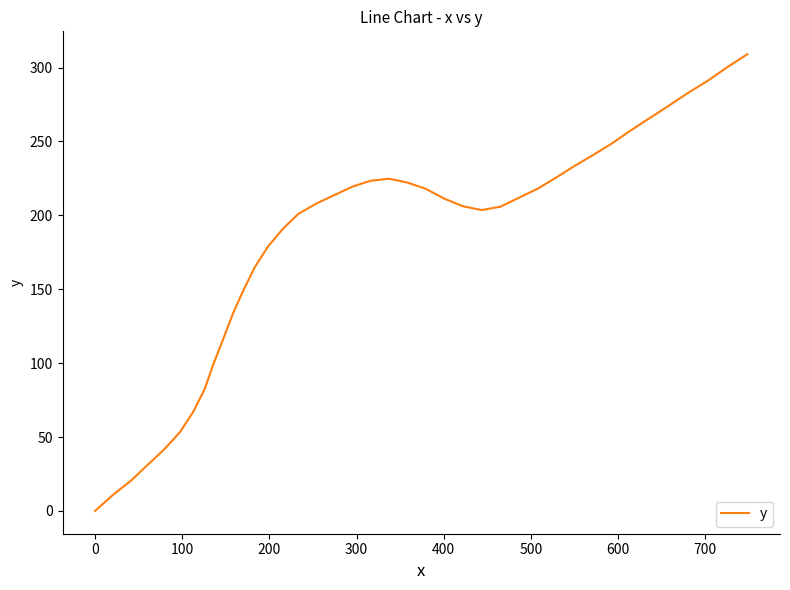

What is the difference between the maximum and minimum values?

309.1